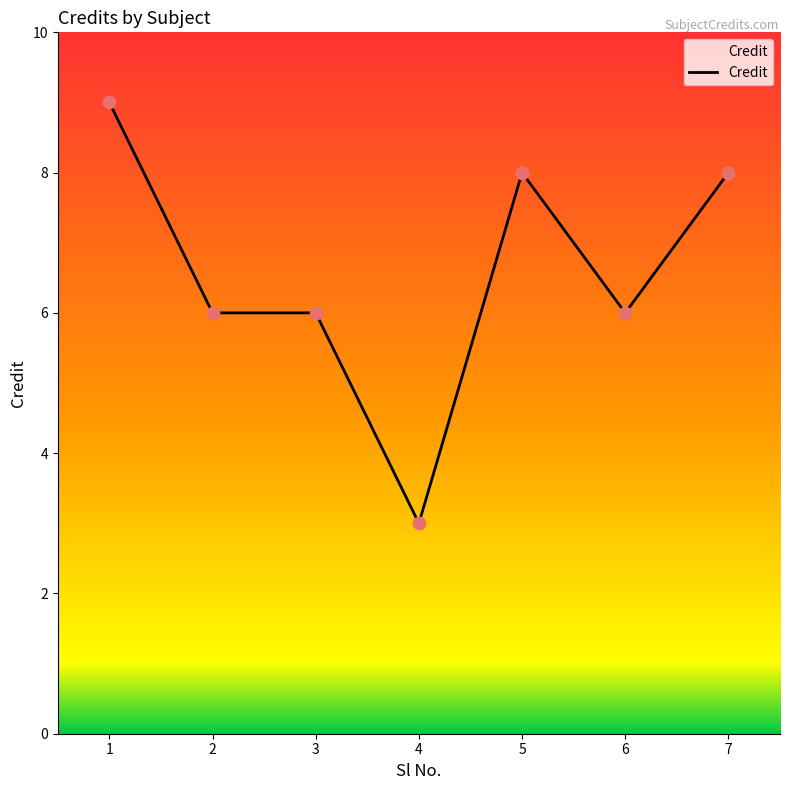

What is the change in value from 3 to 7?

+2